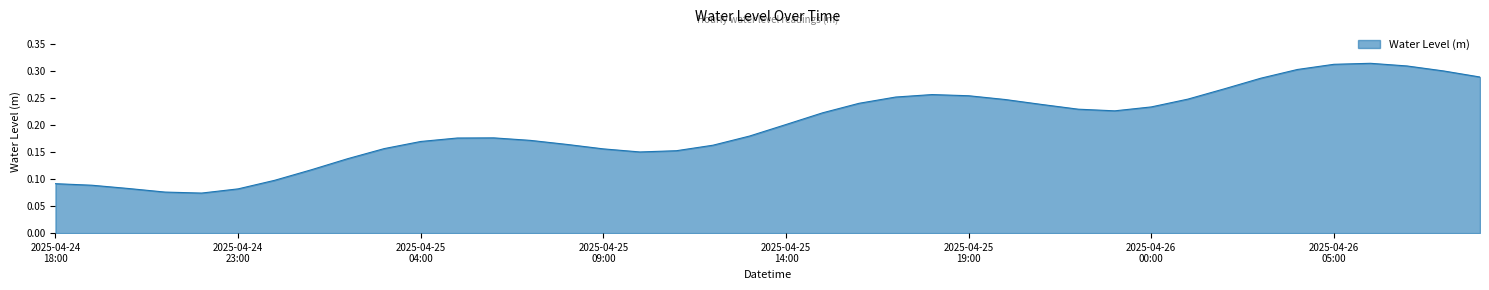

At which category does the data reach its first local valley?

2025-04-24 22:00:00